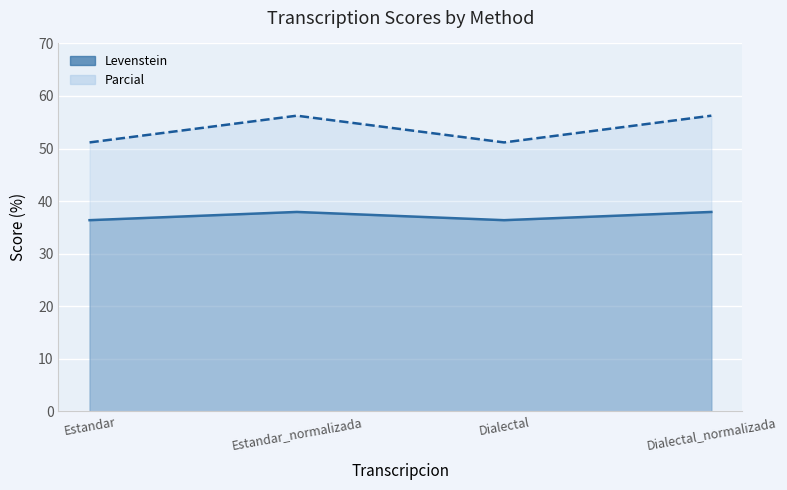

At which label does Parcial first exceed 56?

Estandar_normalizada